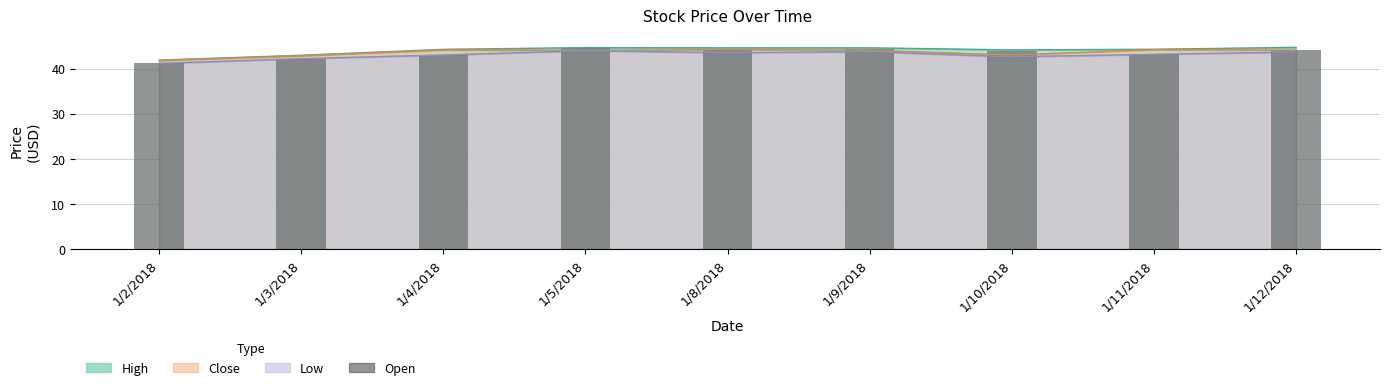

Read the value at 1/9/2018.

44.3